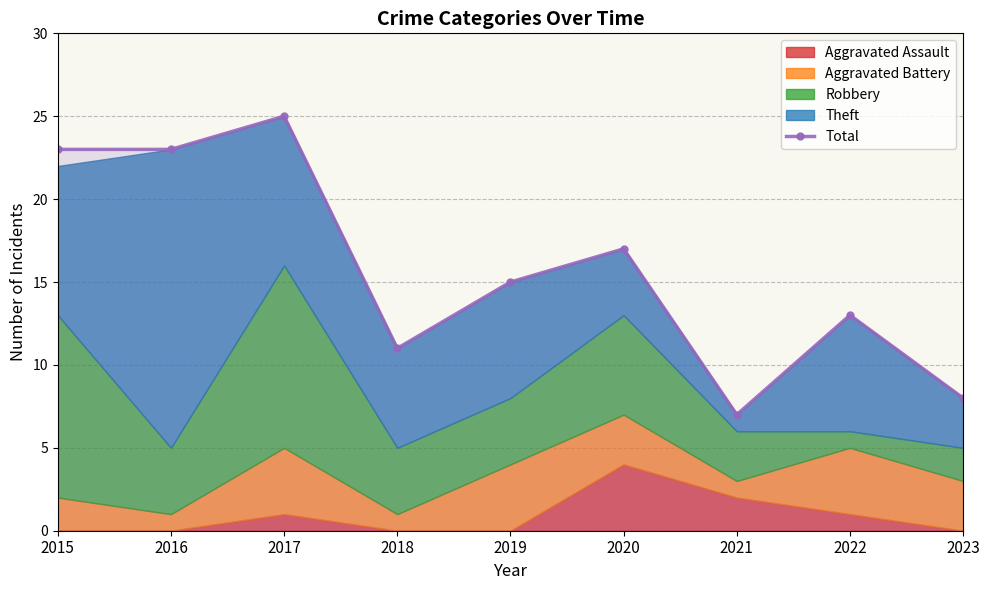

Reading left to right, what are all the values shown in this chart?

23	23	25	11	15	17	7	13	8